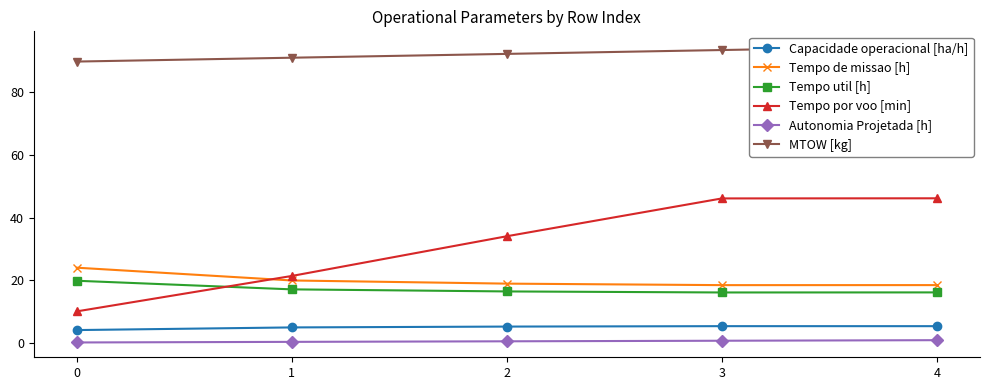

What is the average value of the MTOW [kg] series?

92.3